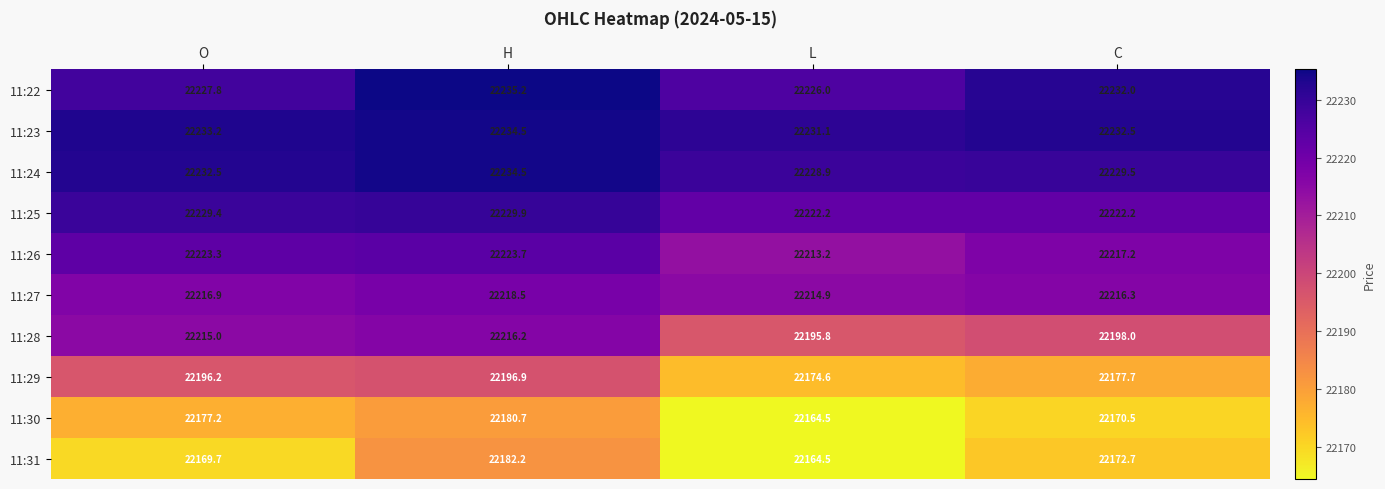

Count the number of data series in this chart.

10